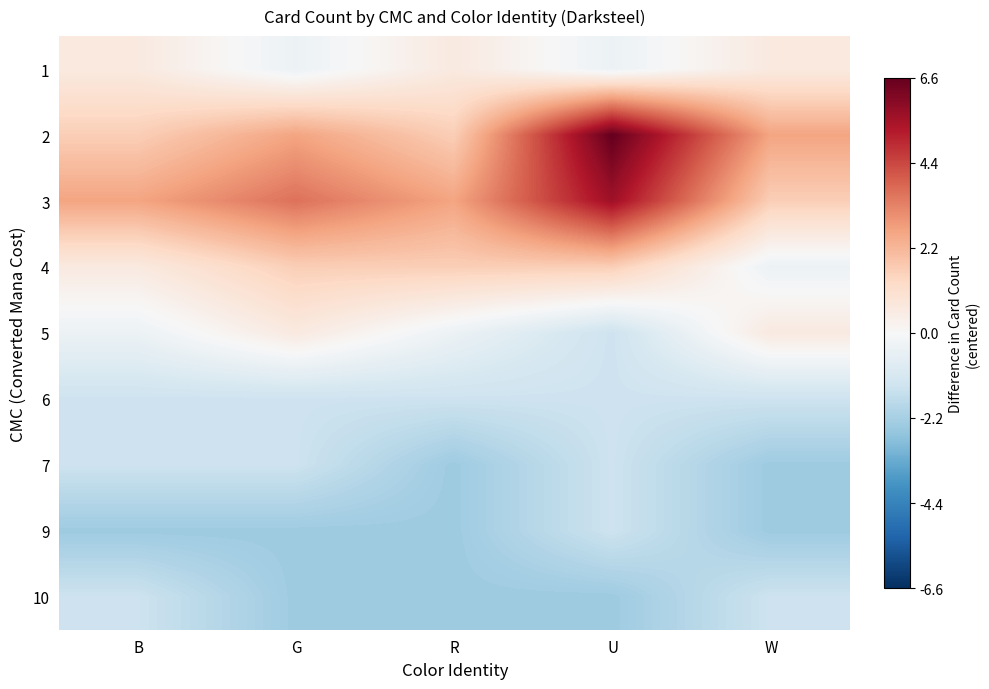

Reading left to right, what are all the values shown in this chart?

1: B=0.6	G=-0.4	R=0.6	U=-0.4	W=0.6
2: B=1.6	G=2.6	R=1.6	U=6.6	W=2.6
3: B=2.6	G=3.6	R=2.6	U=5.6	W=1.6
4: B=0.6	G=1.6	R=1.6	U=1.6	W=-0.4
5: B=-0.4	G=0.6	R=-0.4	U=-1.4	W=0.6
6: B=-1.4	G=-1.4	R=-1.4	U=-1.4	W=-1.4
7: B=-1.4	G=-1.4	R=-2.4	U=-1.4	W=-2.4
9: B=-2.4	G=-2.4	R=-2.4	U=-1.4	W=-2.4
10: B=-1.4	G=-2.4	R=-2.4	U=-2.4	W=-1.4